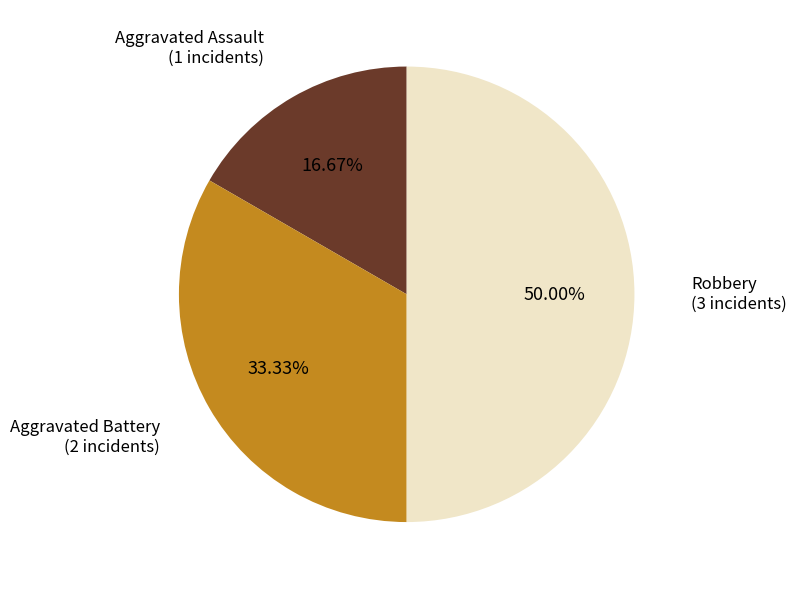

How many slices are in this pie chart?

3